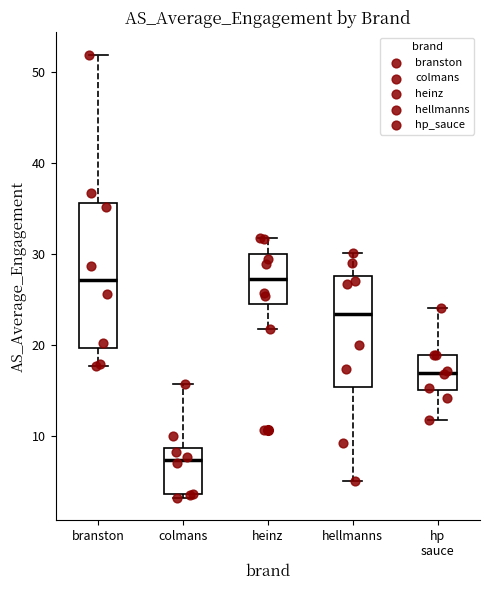

Reading left to right, read every box against the y-axis: the position of its median line, the range the box covers, and the ends of its whiskers. The values are not printed on the chart, so give them approximately, as read against the axis.

branston: median 27, box 20 to 36, whiskers 18 to 52
colmans: median 7, box 4 to 9, whiskers 3 to 16
heinz: median 27, box 24 to 30, whiskers 22 to 32
hellmanns: median 23, box 15 to 28, whiskers 5 to 30
hp sauce: median 17, box 15 to 19, whiskers 12 to 24